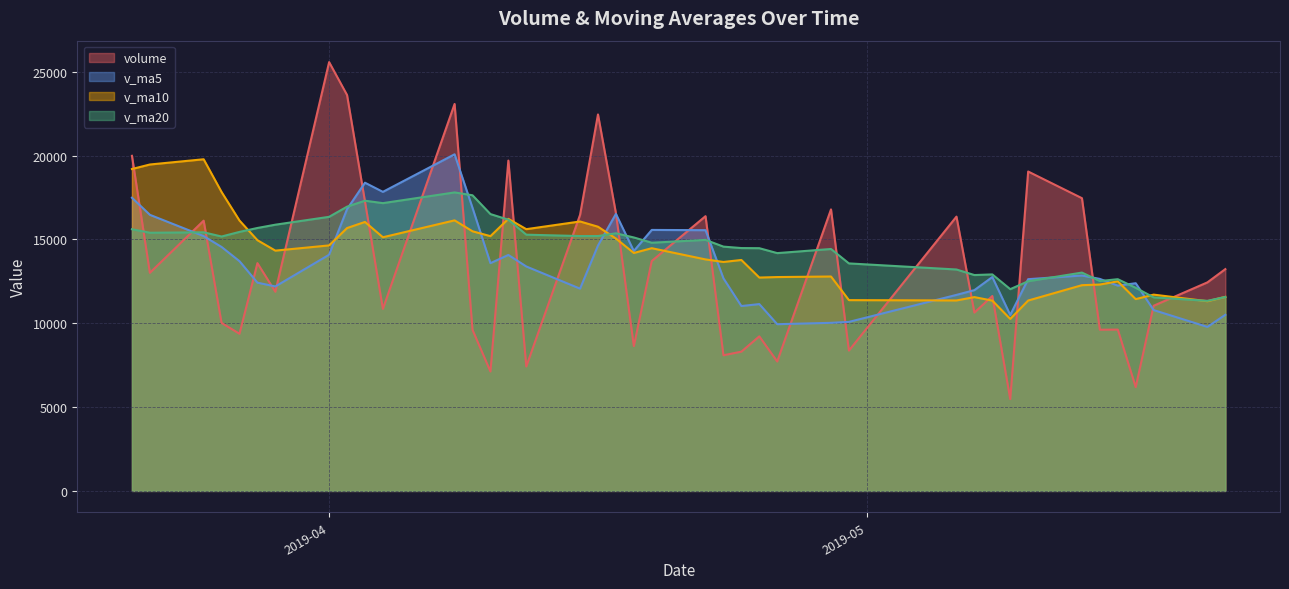

What is the maximum value shown in the chart?

25581.5